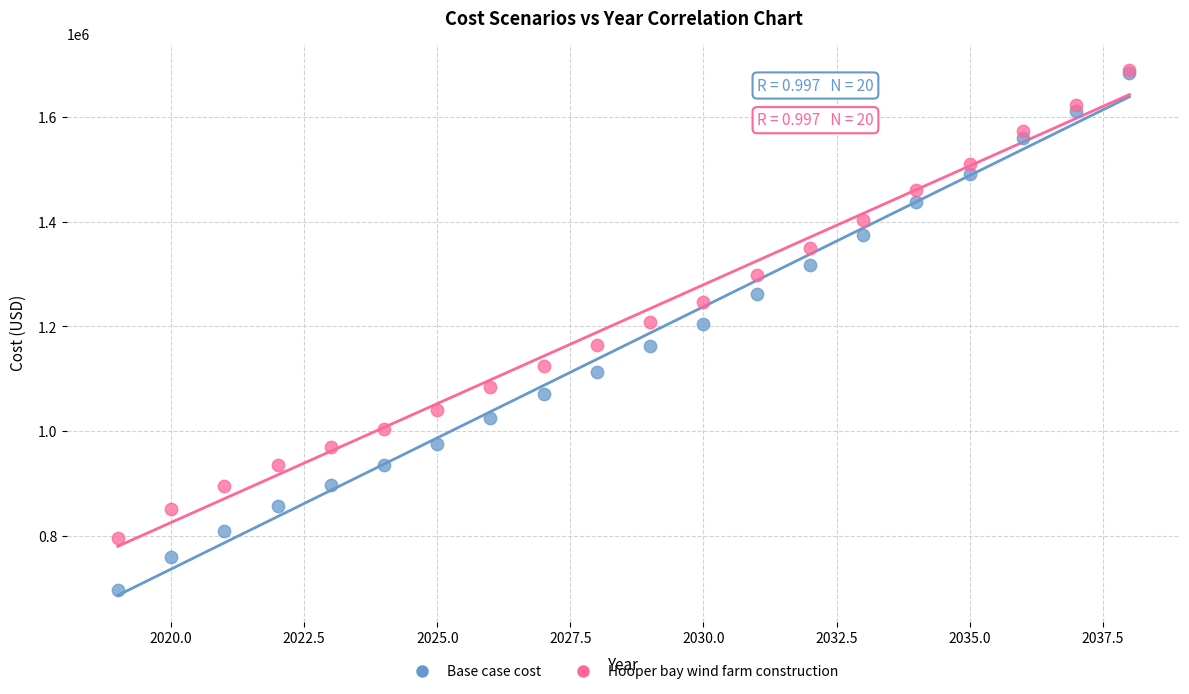

What are all the series names shown in the legend?

Base case cost, Hooper bay wind farm construction